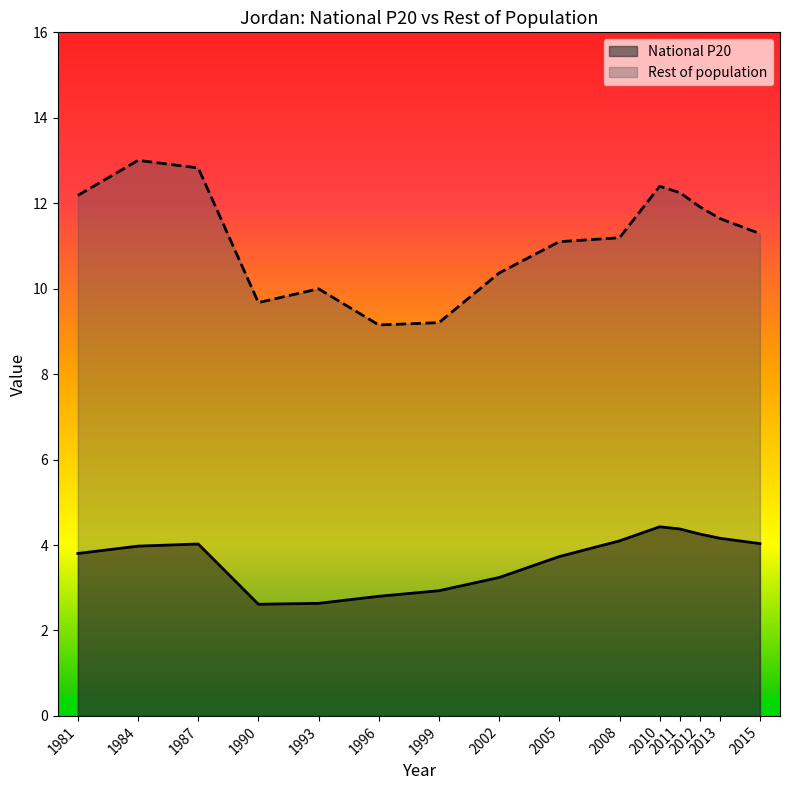

The Rest of population series shows 15.1 at 1999. True or false?

False